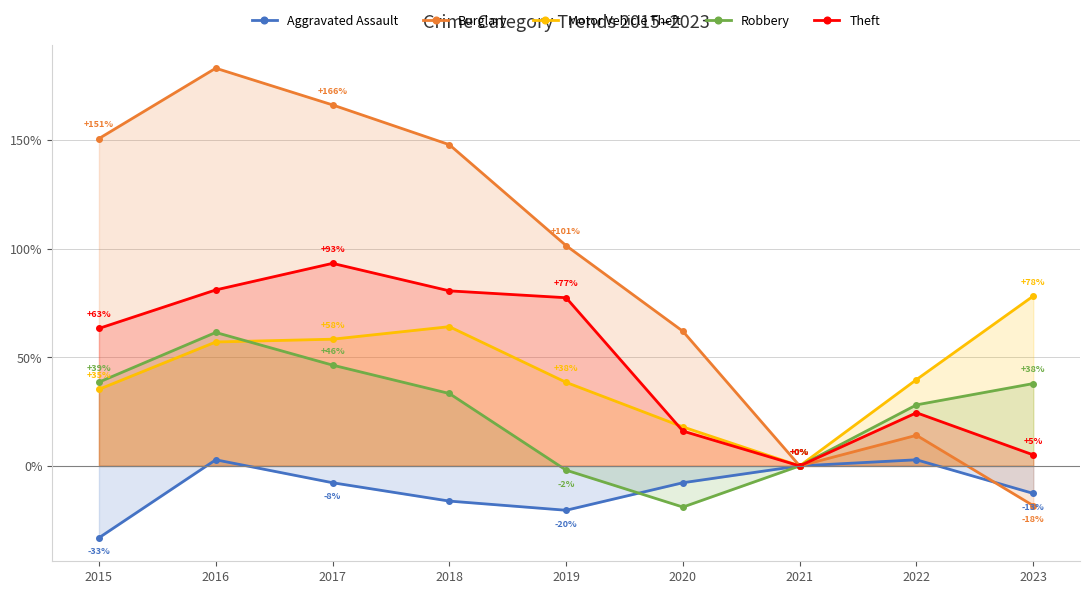

What value does the Motor Vehicle Theft series have at 2019?

38.5